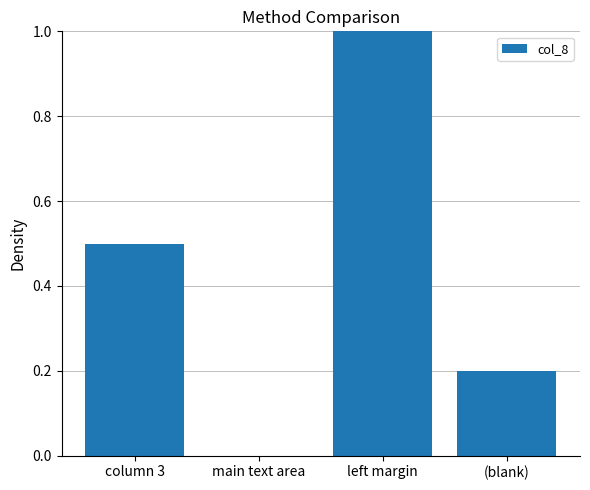

Are the bars horizontal?

No